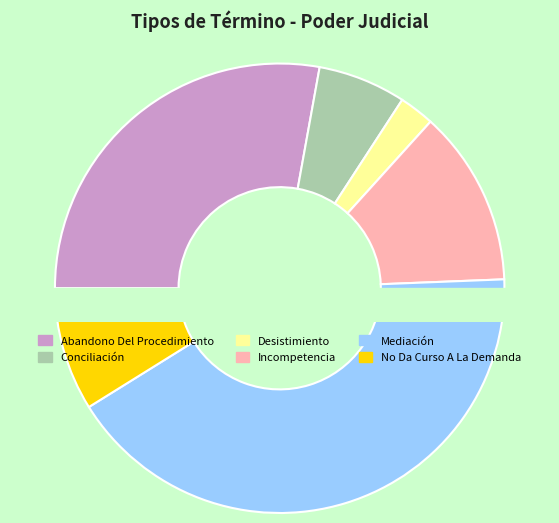

Is there a majority slice in this chart?

No